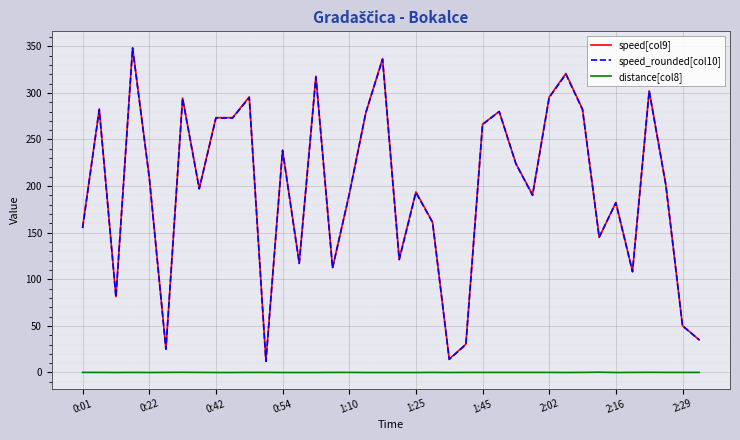

Does the chart display data point markers on the line(s)?

No